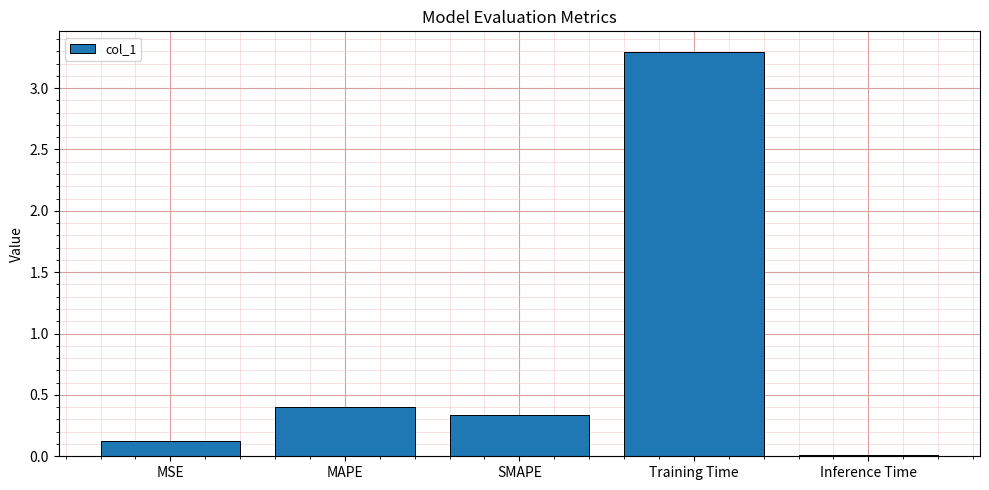

What is the label of the 5th bar from the right?

MSE